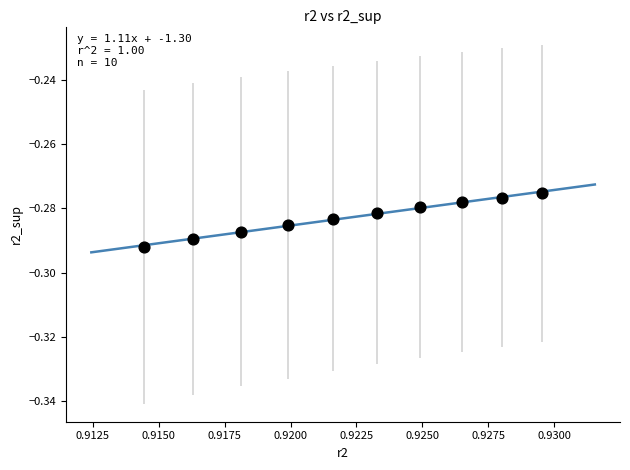

Count the number of points in this scatter plot.

10